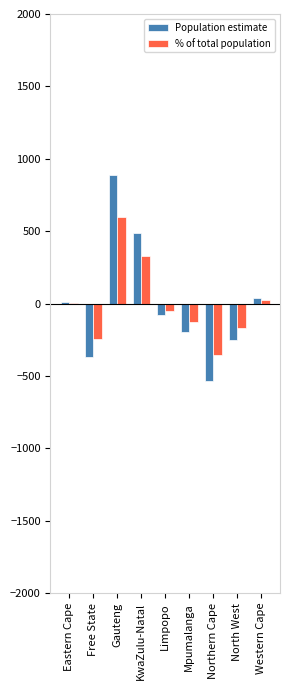

Between Mpumalanga and Western Cape, which series saw the biggest shift?

Population estimate